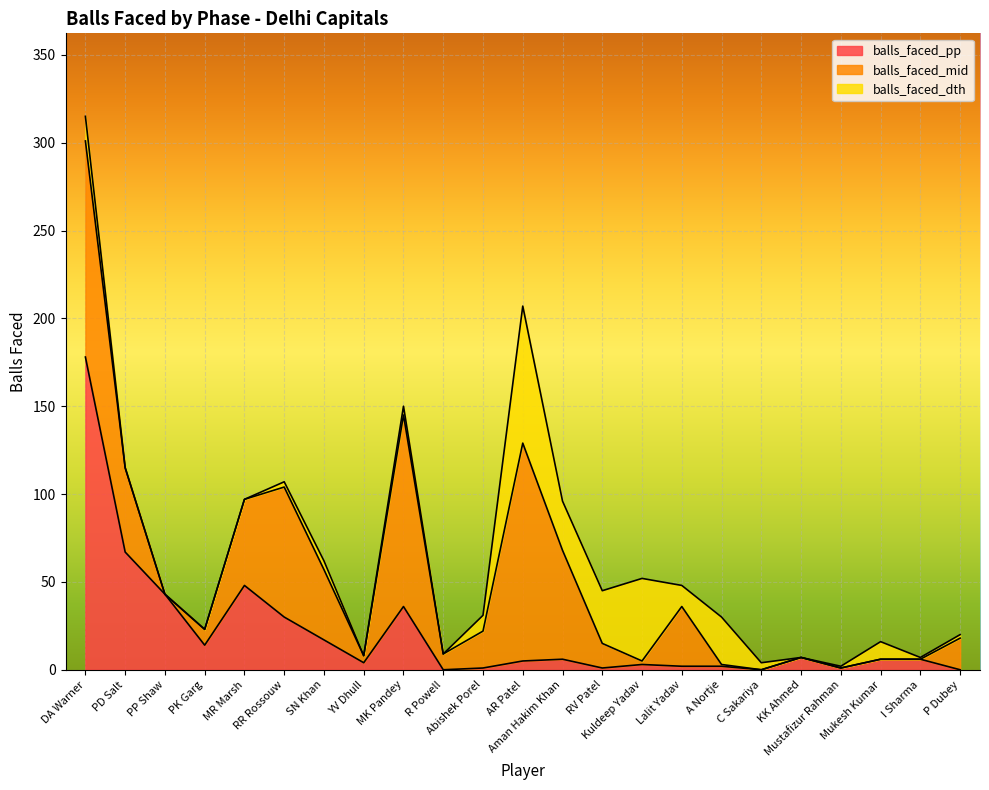

Which series has the largest total across all categories?

balls_faced_mid